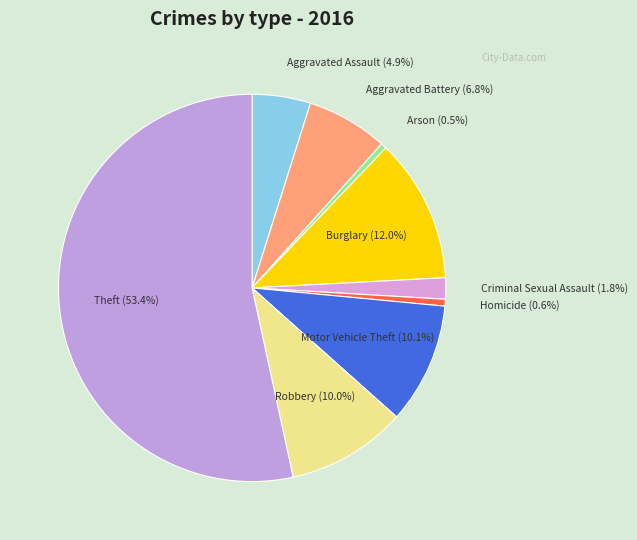

To the nearest percent, what portion does Aggravated Assault represent?

5%